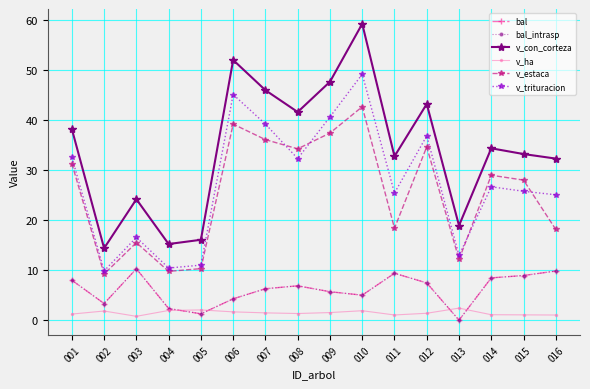

At how many categories does at least one series exceed 51?

2